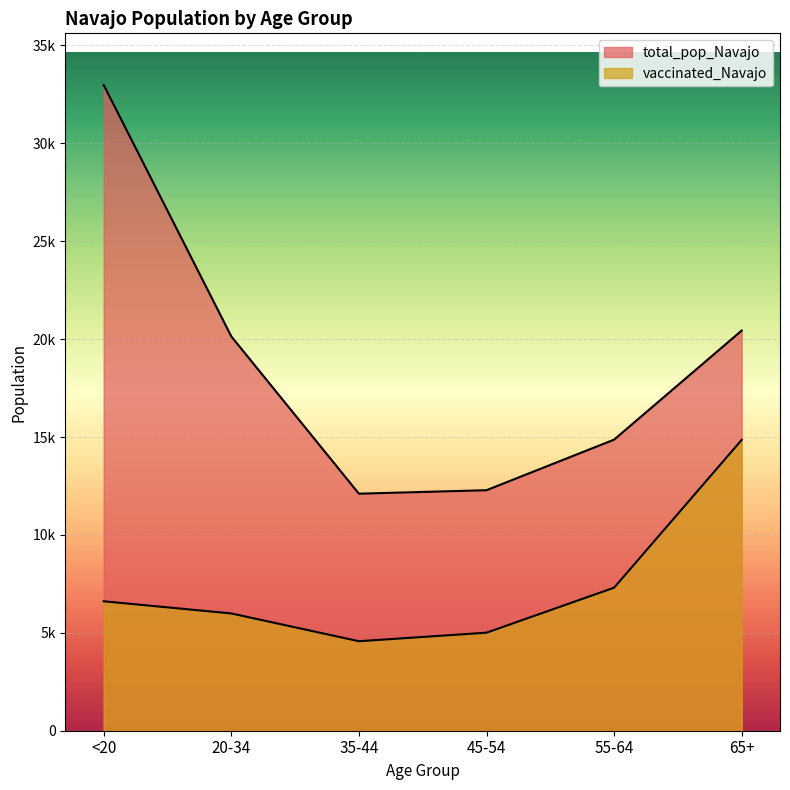

Reading left to right, list all the values displayed in this chart.

vaccinated_Navajo: <20=6611	20-34=5991	35-44=4571	45-54=5007	55-64=7306	65+=14858
total_pop_Navajo: <20=32982	20-34=20141	35-44=12107	45-54=12285	55-64=14869	65+=20441